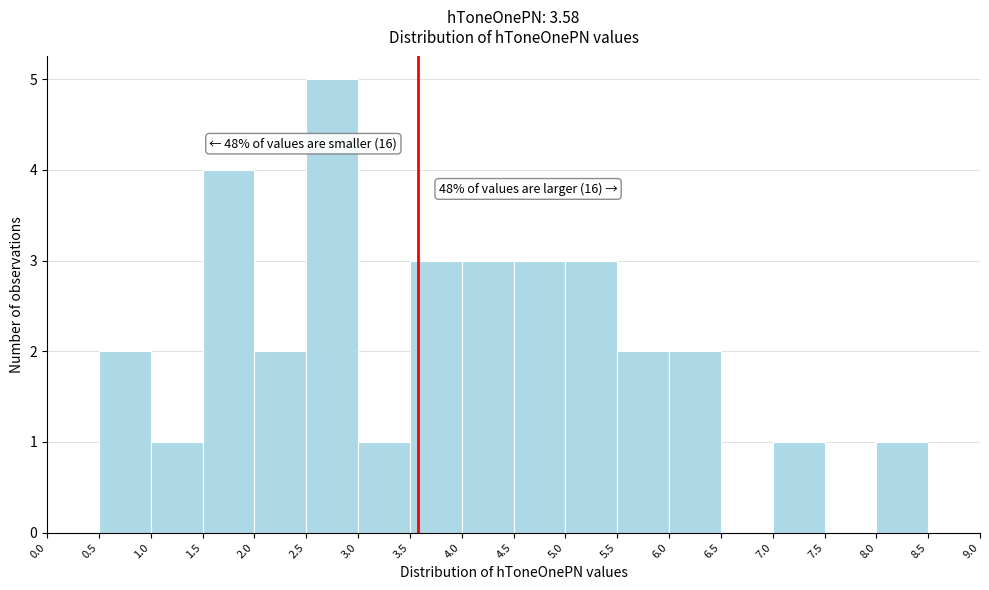

Over which range of the x-axis is the bar tallest?

2.5 to 3.0